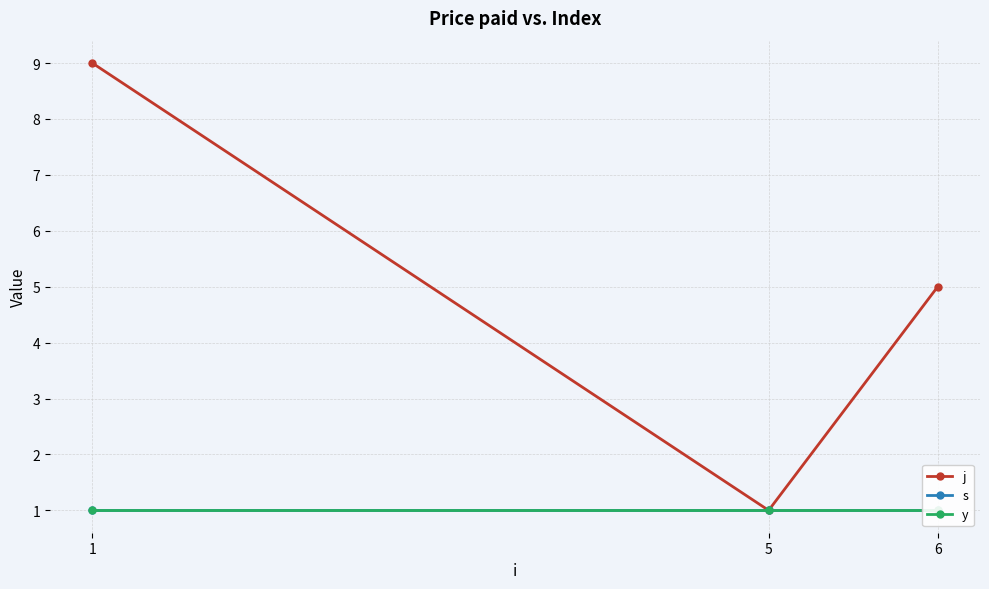

What is the minimum value shown in the chart?

1